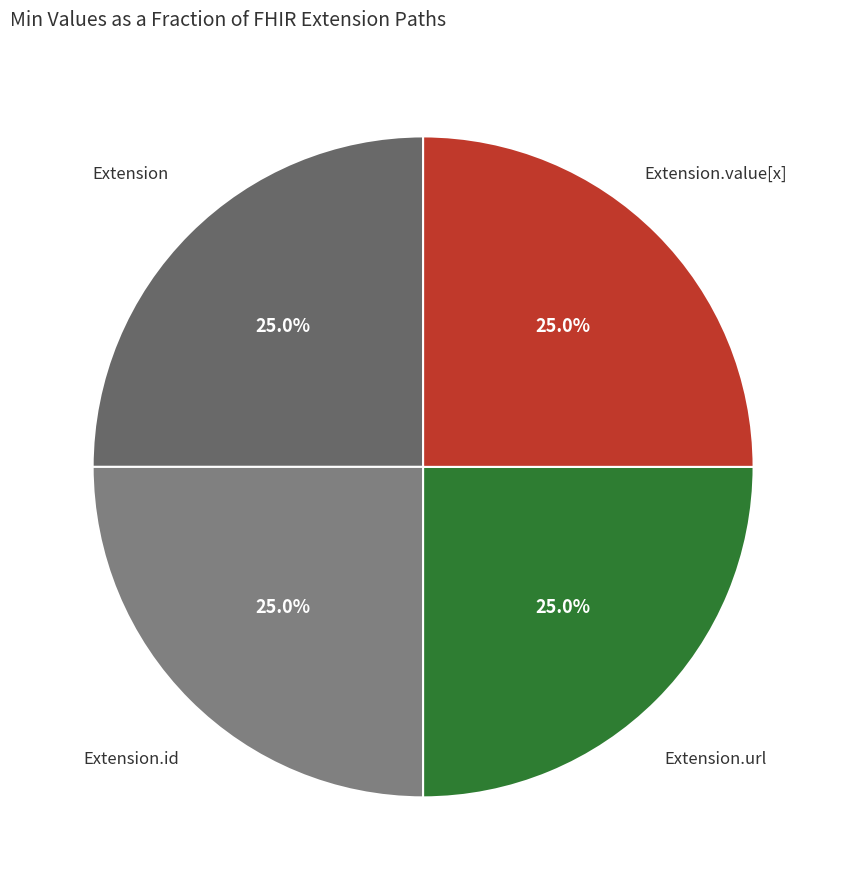

To the nearest percent, what portion does Extension.url represent?

25%